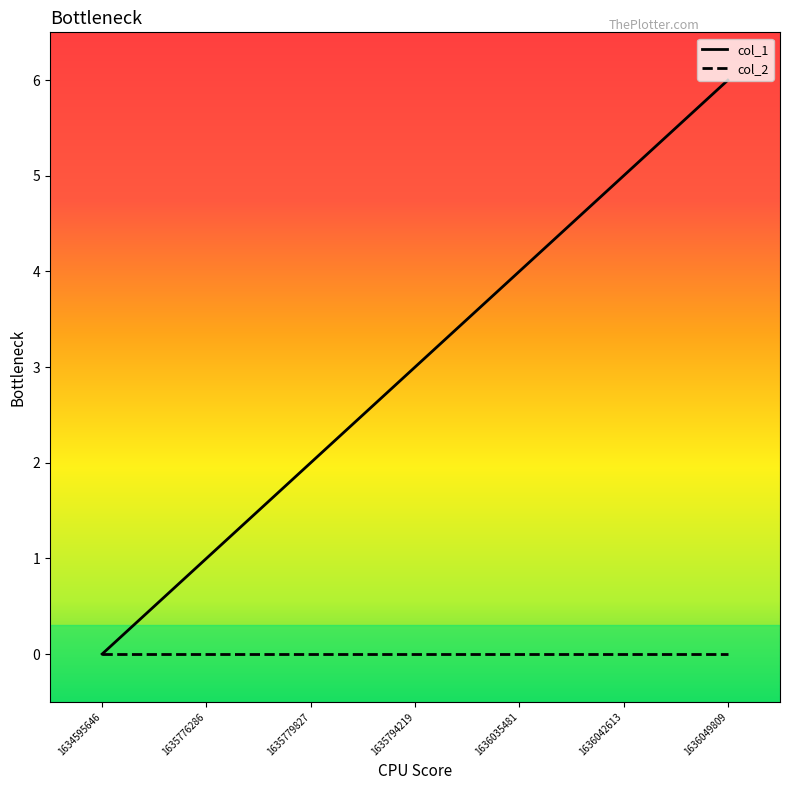

True or false: col_2 has a value of 0 at 1636049809.

True